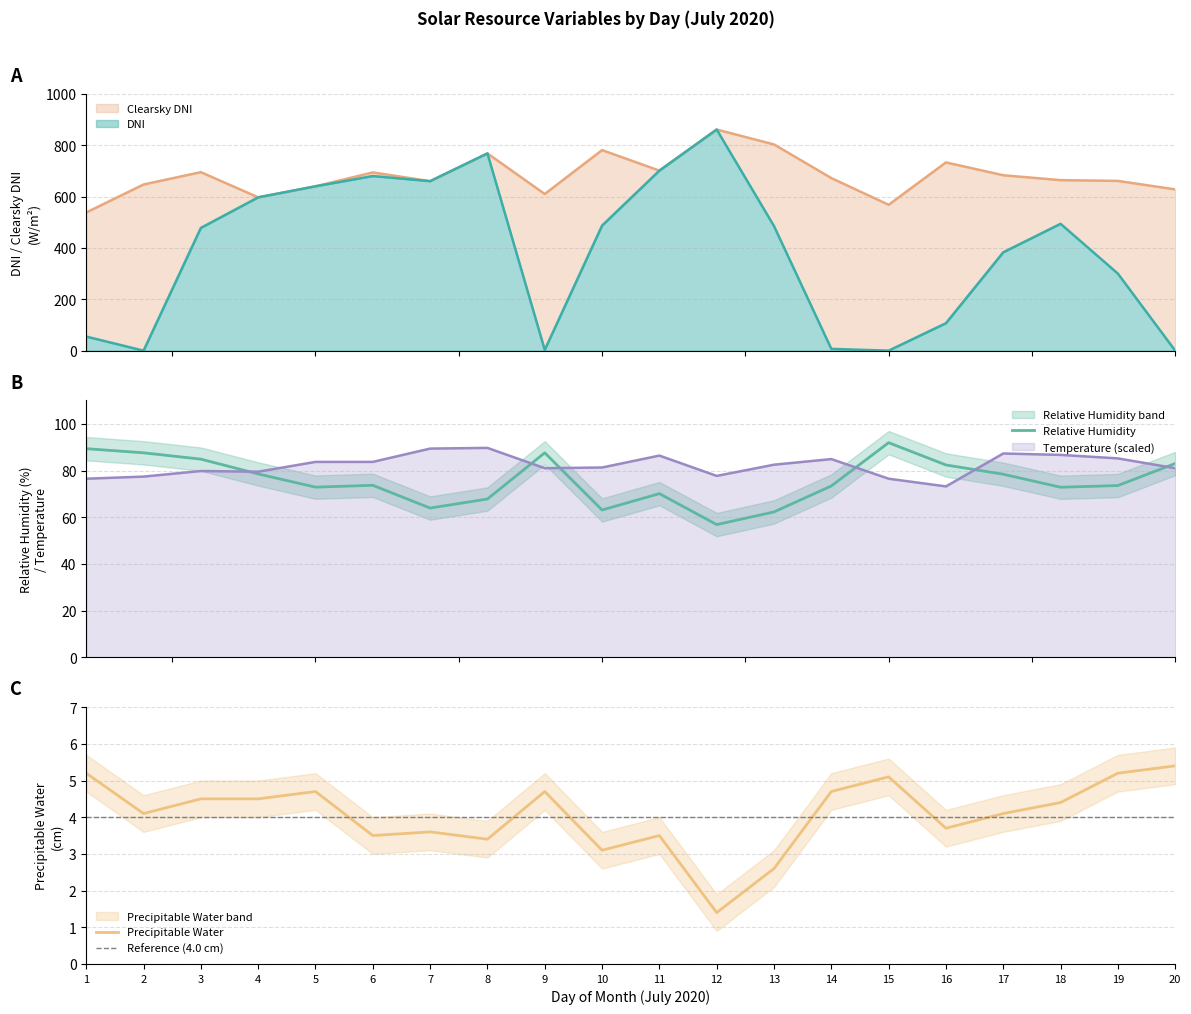

Reading left to right, list all the values displayed in this chart.

DNI: 1=55.0	2=0.0	3=478.0	4=597.0	5=640.0	6=680.0	7=660.0	8=768.0	9=3.0	10=487.0	11=701.0	12=861.0	13=485.0	14=7.0	15=0.0	16=107.0	17=383.0	18=494.0	19=300.0	20=0.0
Clearsky DNI: 1=538.0	2=647.0	3=695.0	4=597.0	5=640.0	6=694.0	7=660.0	8=768.0	9=610.0	10=781.0	11=701.0	12=861.0	13=803.0	14=672.0	15=568.0	16=733.0	17=683.0	18=664.0	19=661.0	20=628.0
Temperature (Celsius: 1=76.5	2=77.4	3=79.8	4=79.5	5=83.7	6=83.7	7=89.4	8=89.7	9=81.0	10=81.3	11=86.4	12=77.7	13=82.5	14=84.9	15=76.5	16=73.2	17=87.3	18=86.7	19=85.2	20=81.0
Relative Humidity: 1=89.4	2=87.6	3=84.9	4=78.5	5=72.9	6=73.7	7=63.9	8=67.8	9=87.6	10=63.1	11=70.1	12=56.9	13=62.3	14=73.4	15=91.9	16=82.4	17=78.4	18=72.8	19=73.6	20=83.0
Precipitable Water: 1=5.2	2=4.1	3=4.5	4=4.5	5=4.7	6=3.5	7=3.6	8=3.4	9=4.7	10=3.1	11=3.5	12=1.4	13=2.6	14=4.7	15=5.1	16=3.7	17=4.1	18=4.4	19=5.2	20=5.4